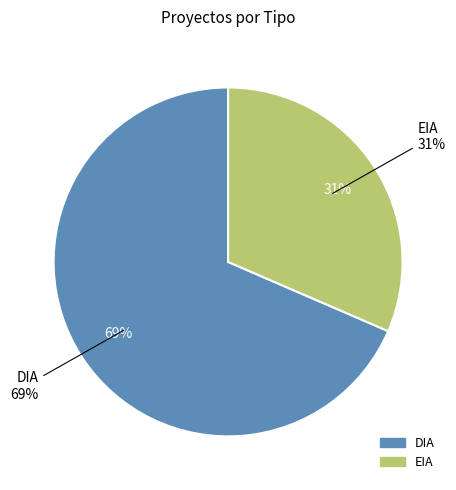

Which has a higher value, EIA or DIA?

DIA